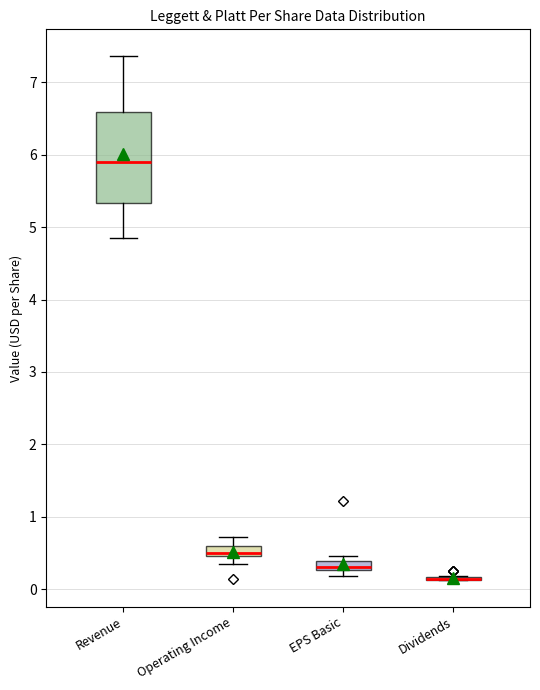

Comparing the boxes themselves (not the whiskers), which one is the tallest?

Revenue